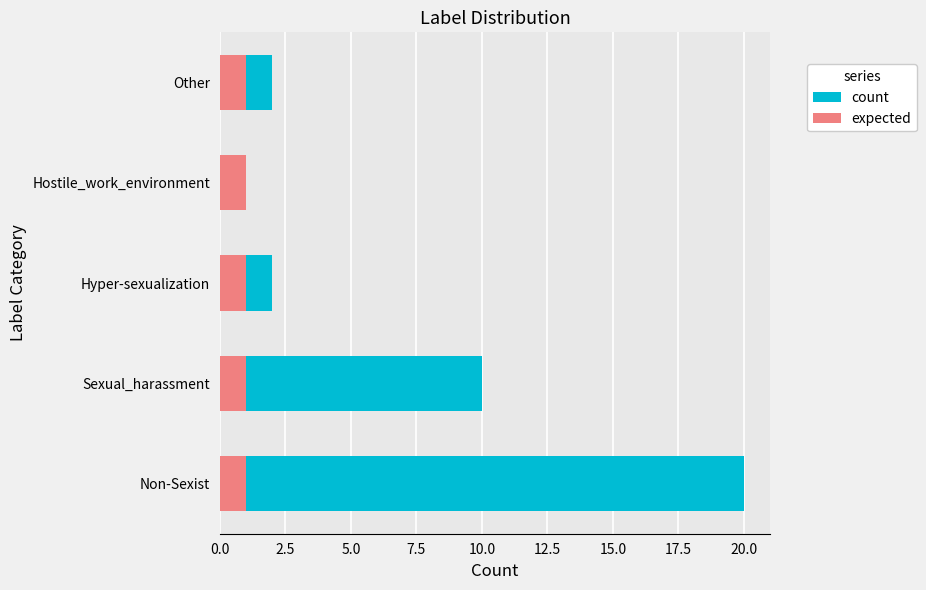

Between 0.0 and 10.0, which series saw the biggest shift?

count